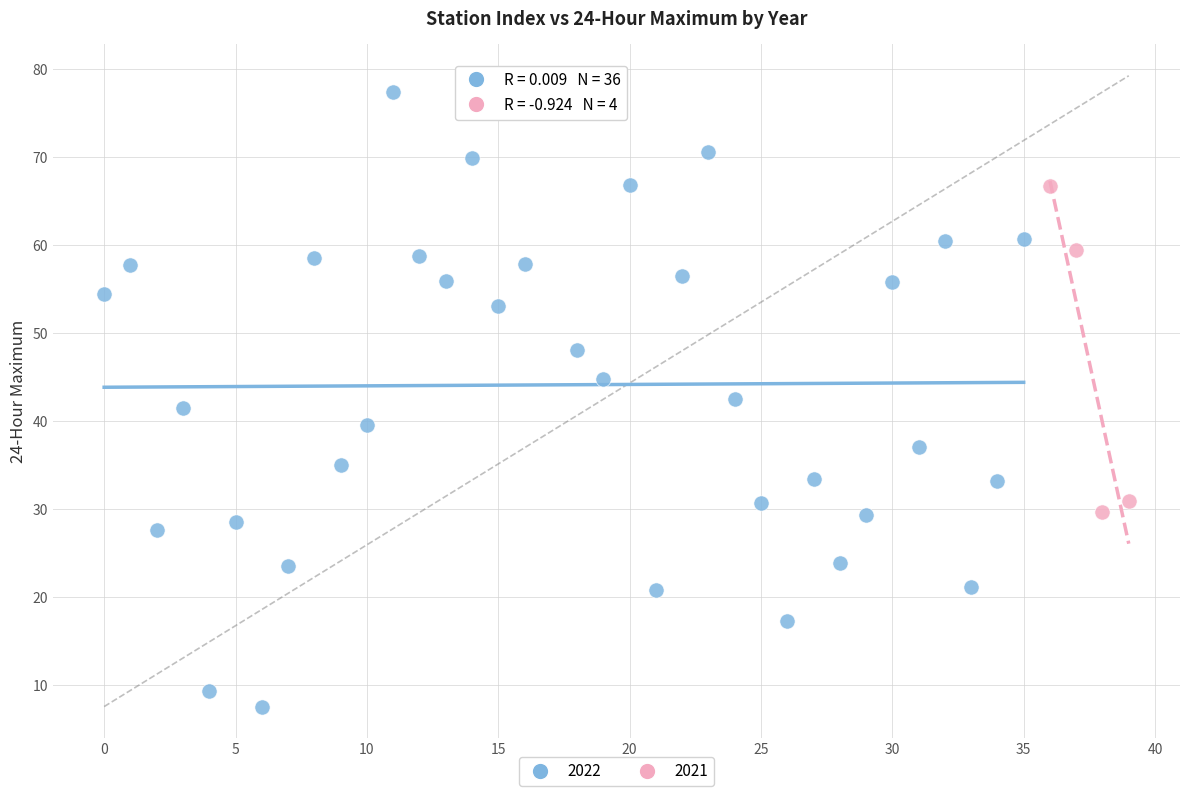

Which series contains the lowest Y value?

2022